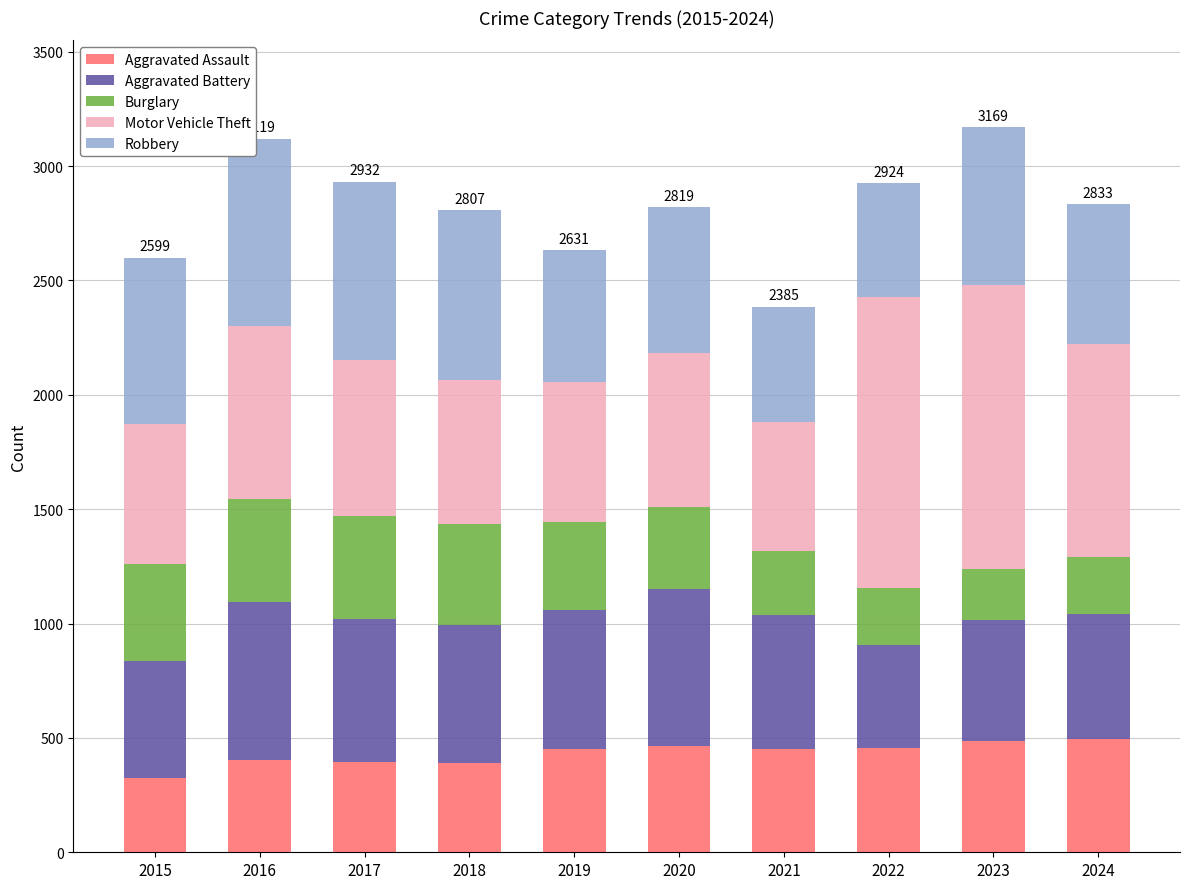

Is it true that Aggravated Assault equals 798 at 2020?

False